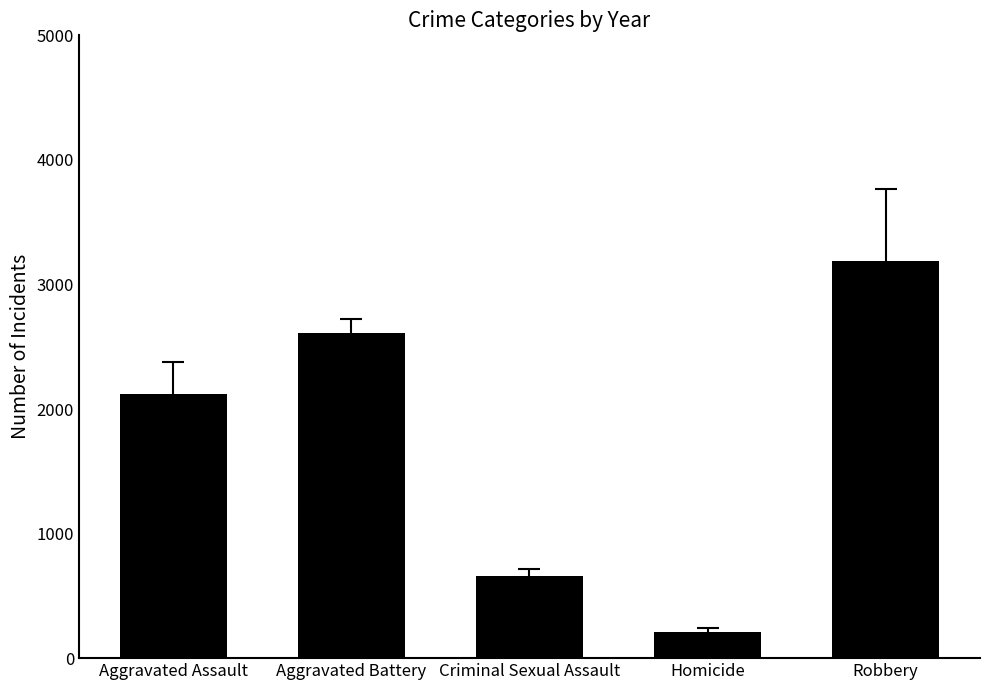

How many values are below 2118?

2